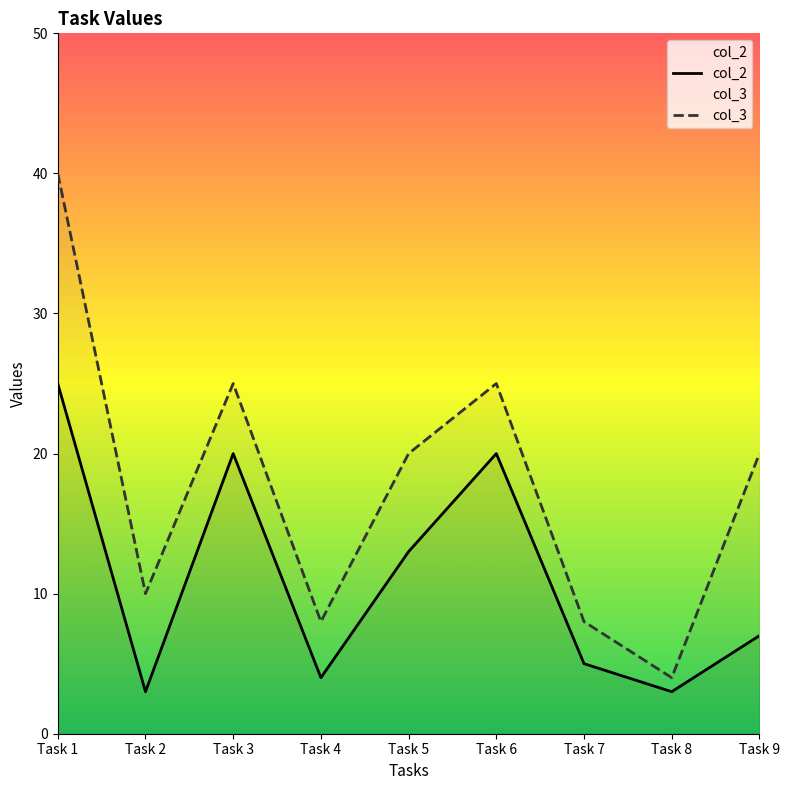

What is the sum of the col_2 values at Task 1 and Task 9?

32